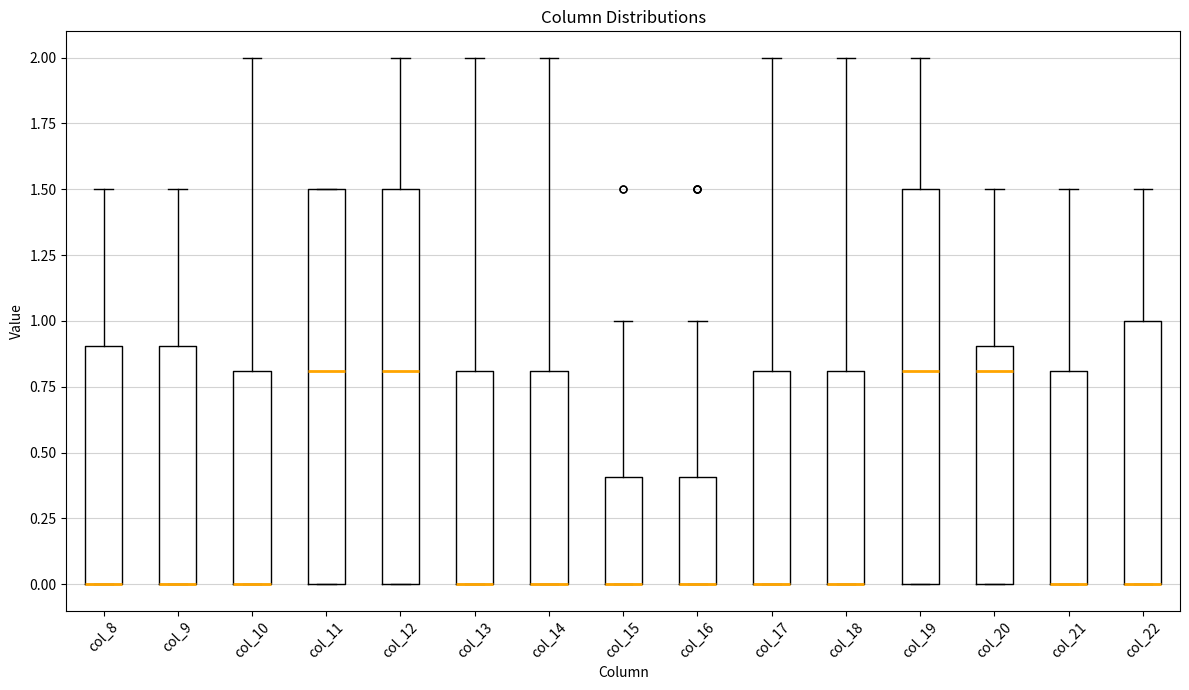

Where is the lower edge of the box for col_15 on the y-axis? The values are not printed on the chart, so give them approximately, as read against the axis.

0.0